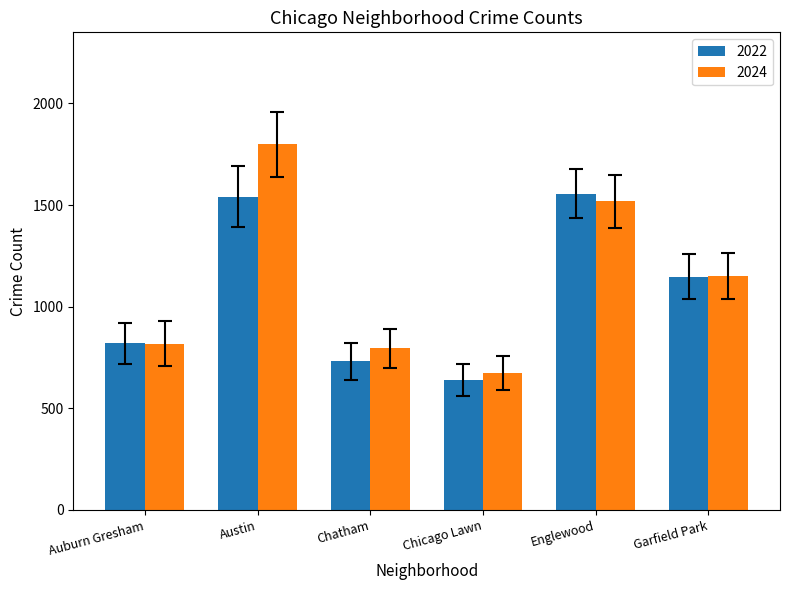

At which category is the sum across all series the highest?

Austin